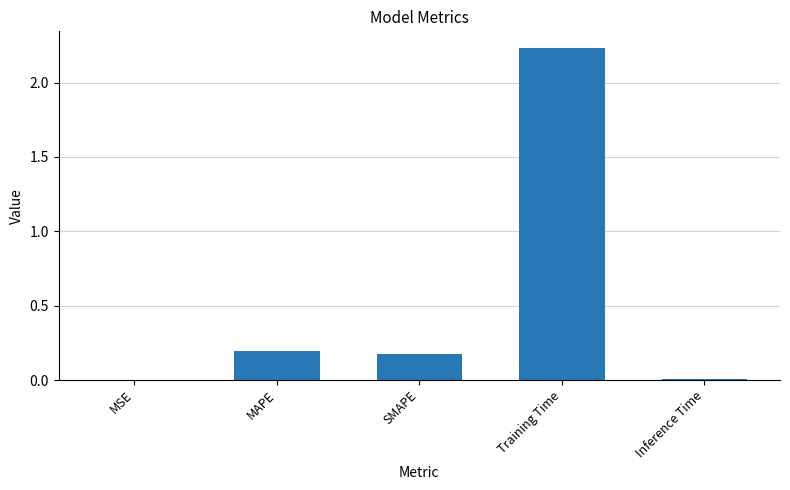

Between SMAPE and Inference Time, which is larger?

SMAPE